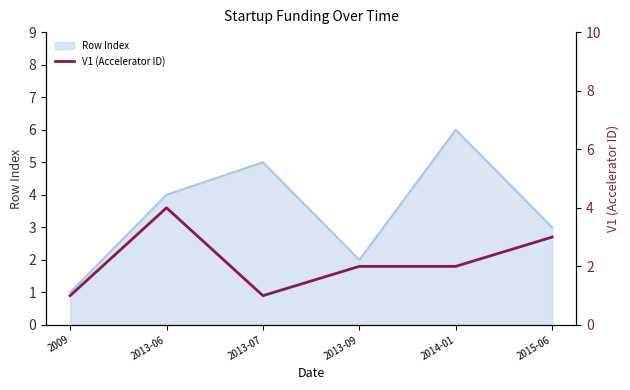

How many interior local peaks (higher than both neighbors) does the data have?

1